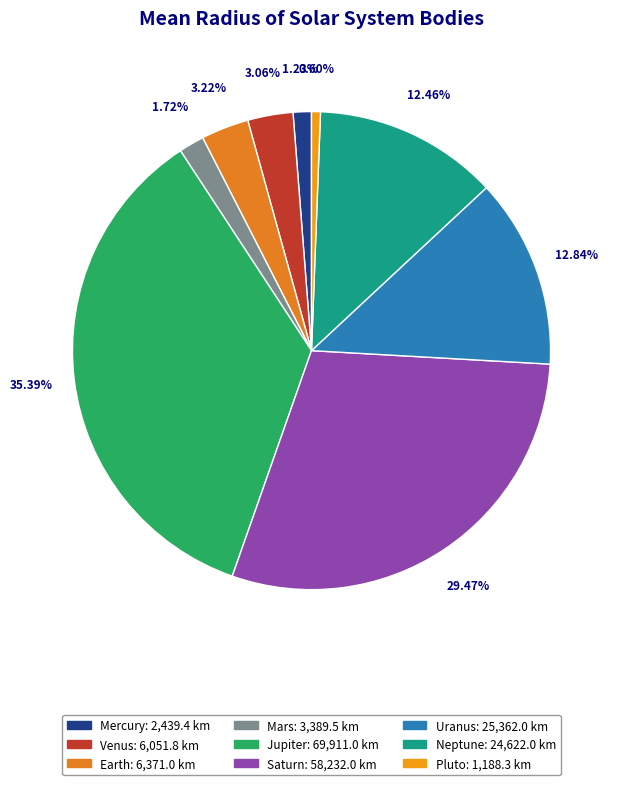

To the nearest percent, what is the average slice percentage?

11%